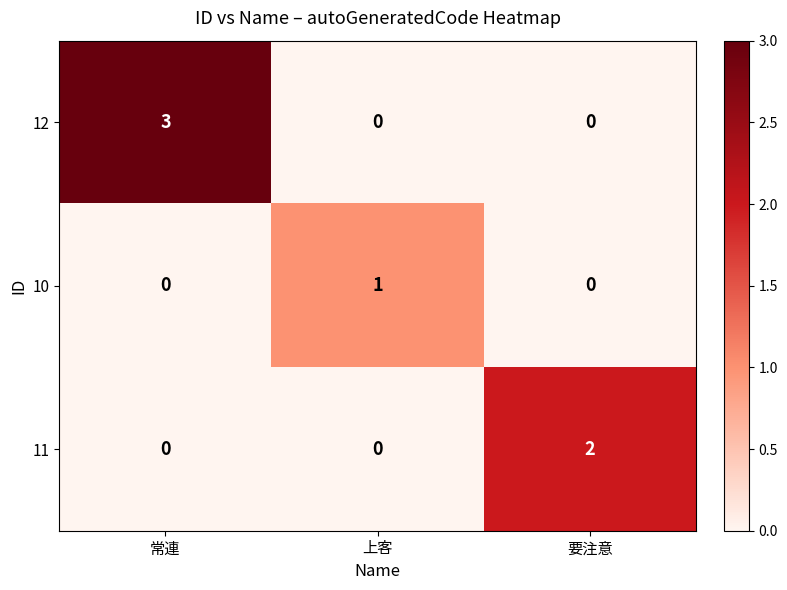

Count the 10 values in the range 0 to 1.

3